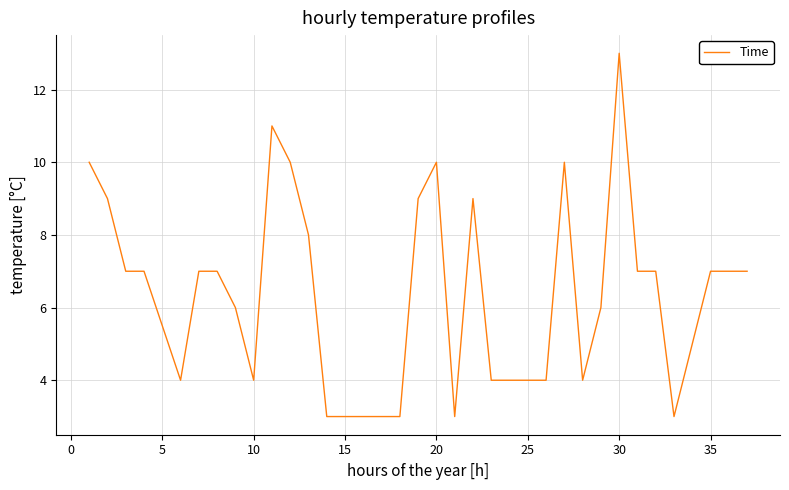

What is the smallest value displayed?

3